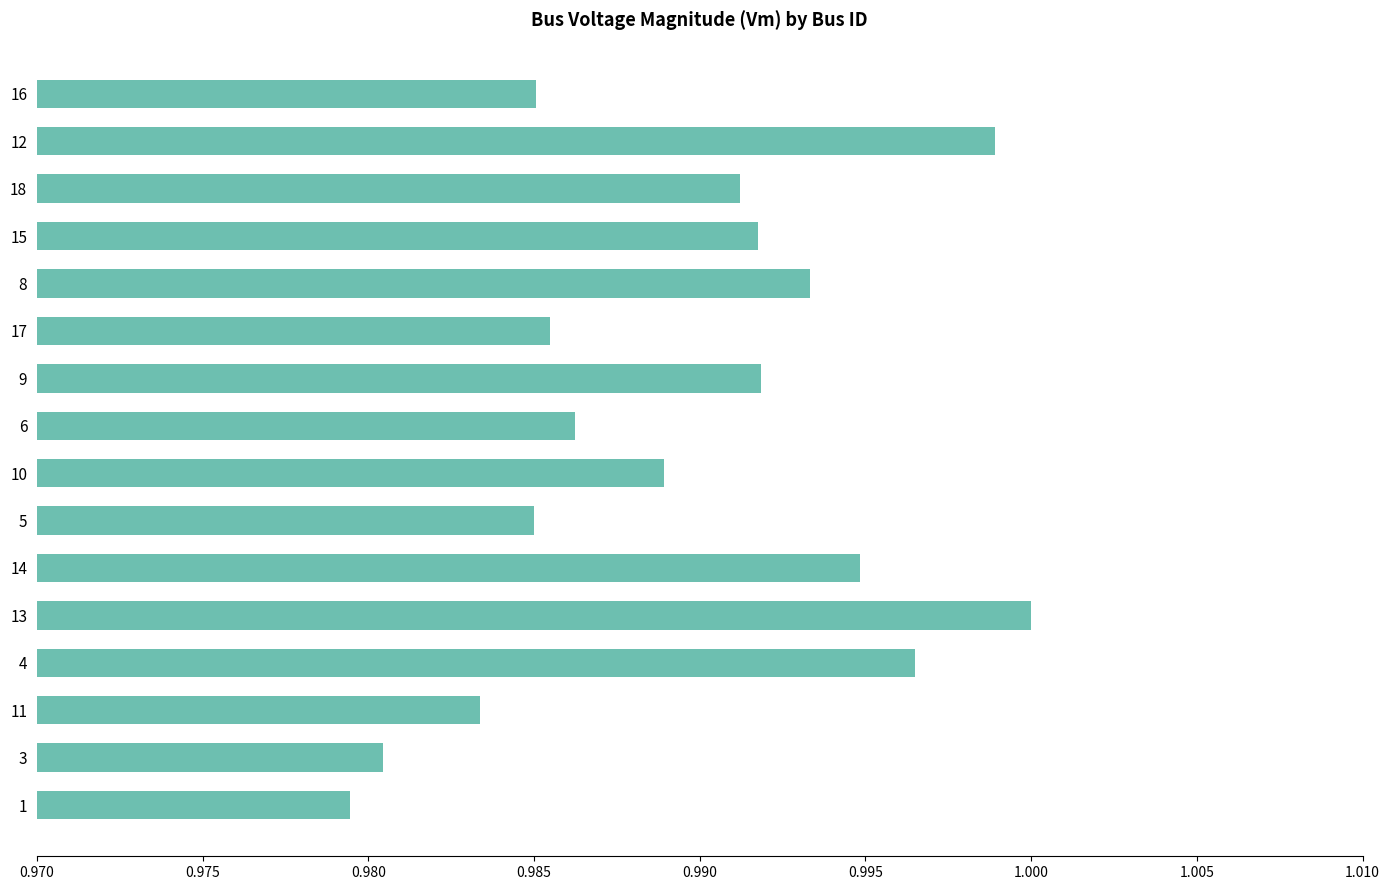

Which category has the highest value across all series?

13